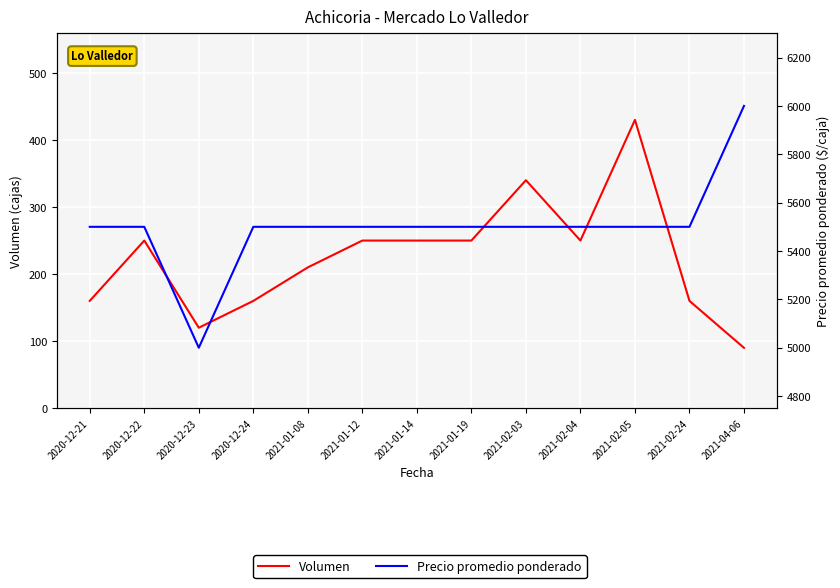

At which category is the sum across all series the highest?

2021-04-06